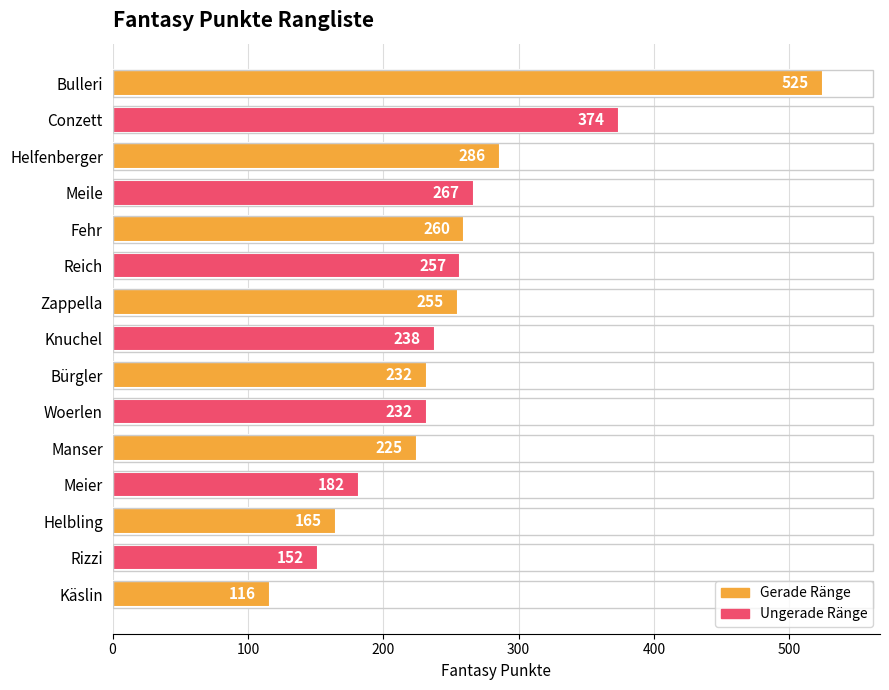

Does the chart contain stacked bars?

No